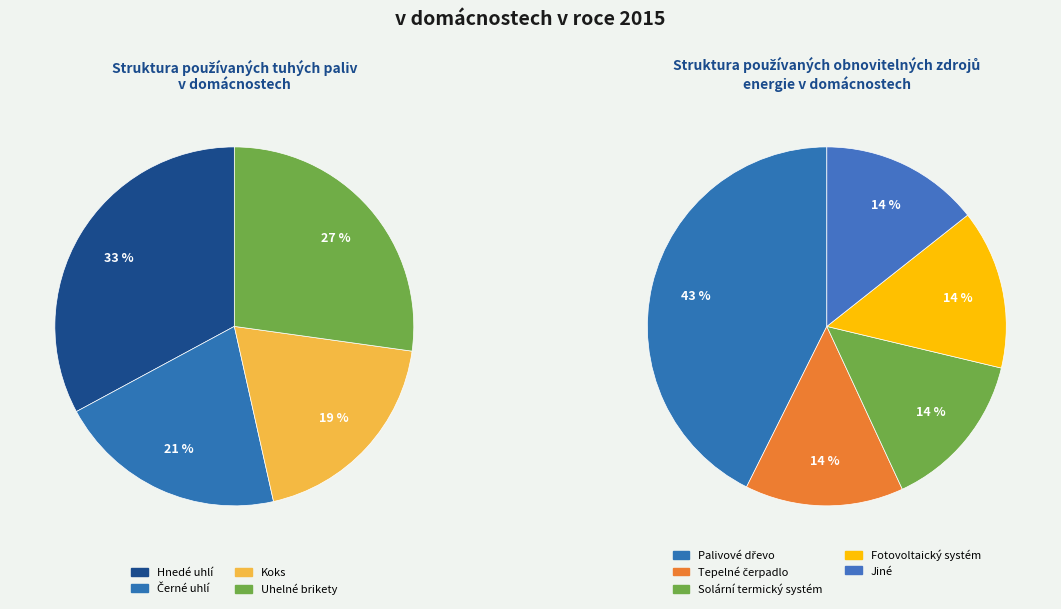

Does 5 account for over 50% of the chart?

No